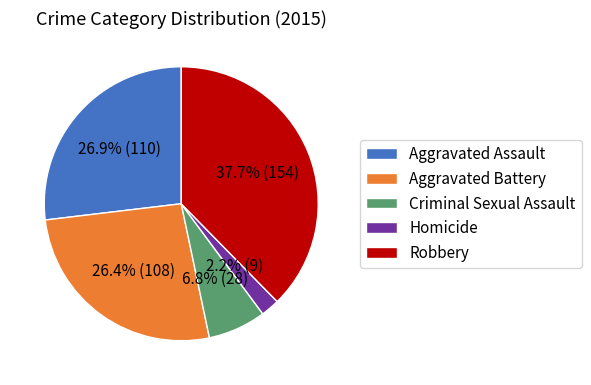

To the nearest percent, what is the difference between the largest and smallest slice percentages?

35%